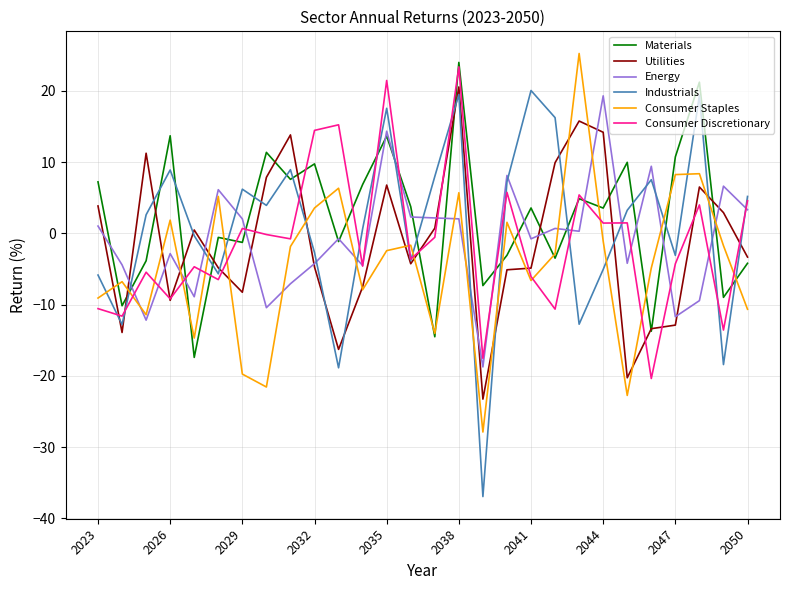

How many intersections are there between Energy and Industrials?

15